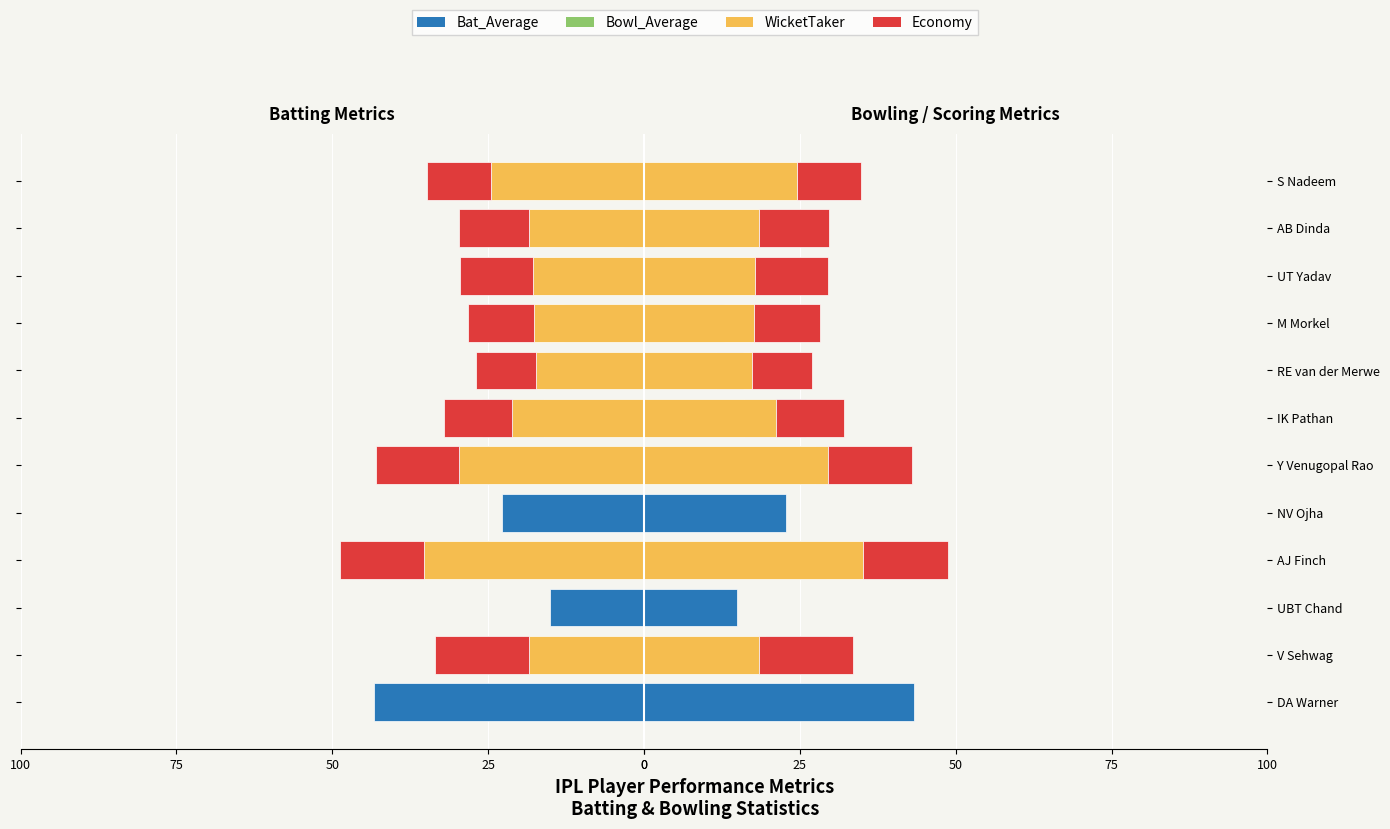

Rank the series at IK Pathan from highest to lowest value.

Bat_Average, WicketTaker, Bowl_Average, Economy